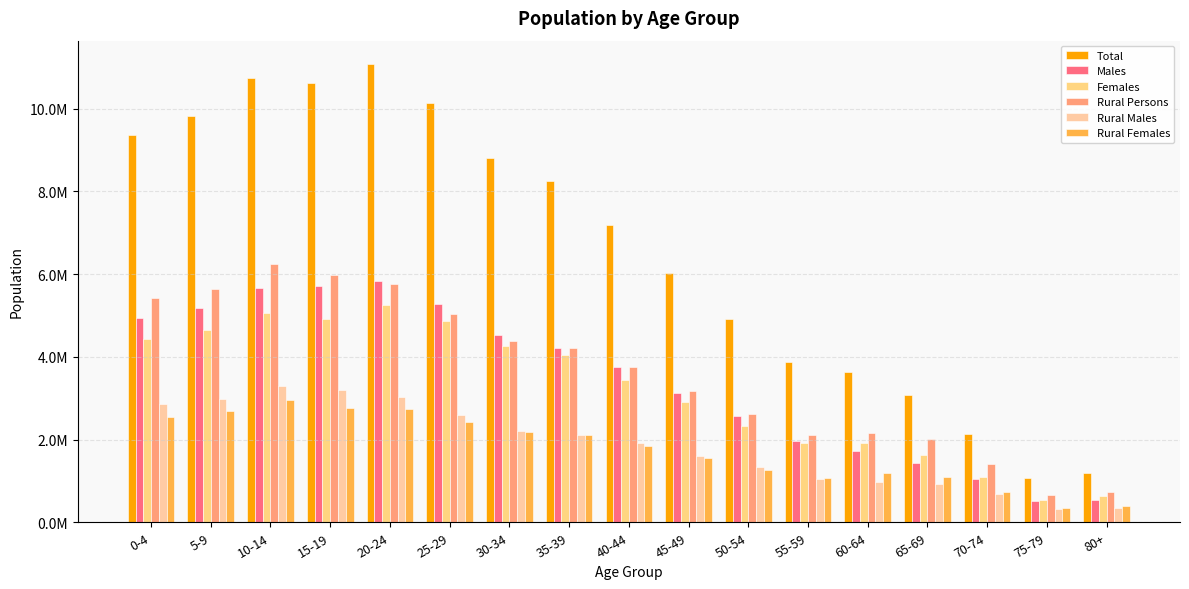

Does the chart contain any negative values?

No